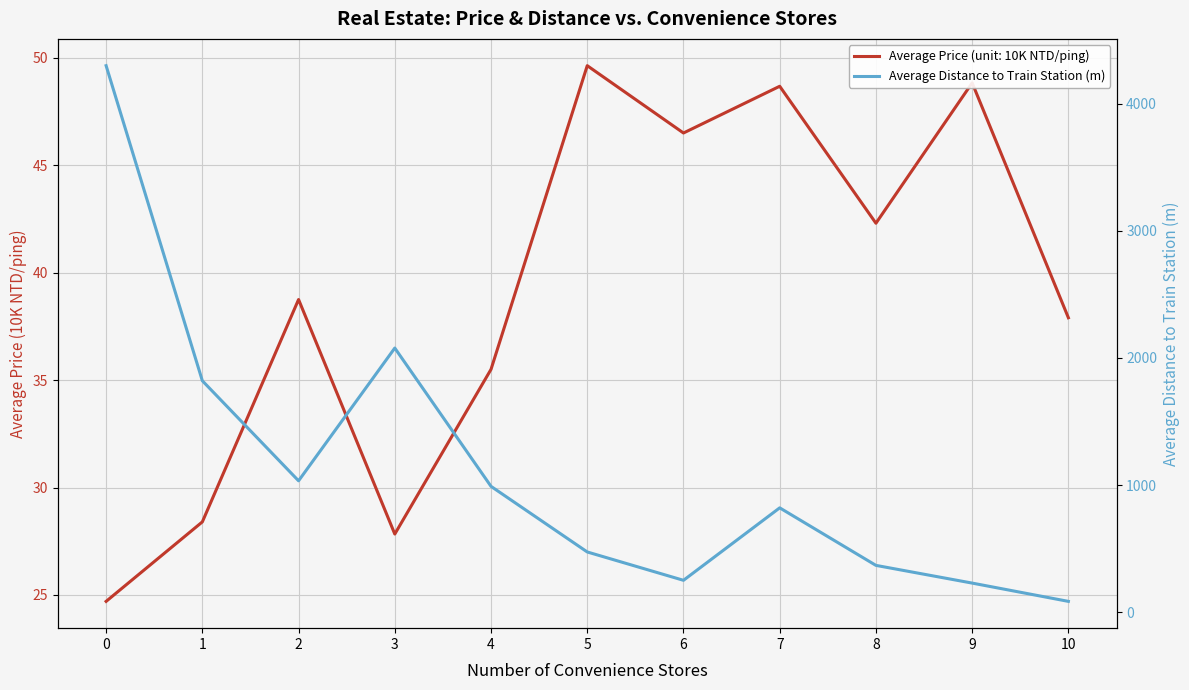

List the labels in order of value, largest first.

0, 3, 1, 2, 4, 7, 5, 8, 6, 9, 10